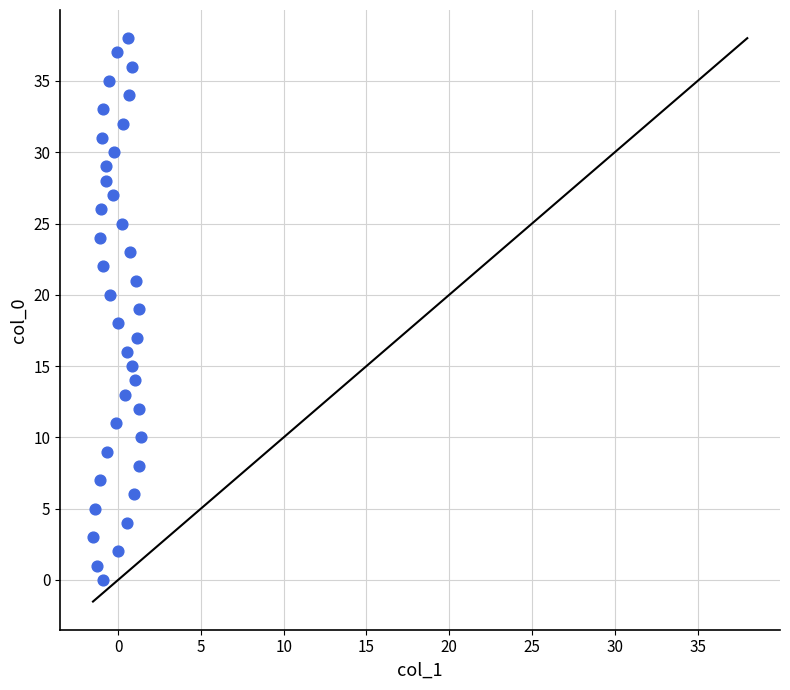

What is the range of Y values (max minus min)?

38